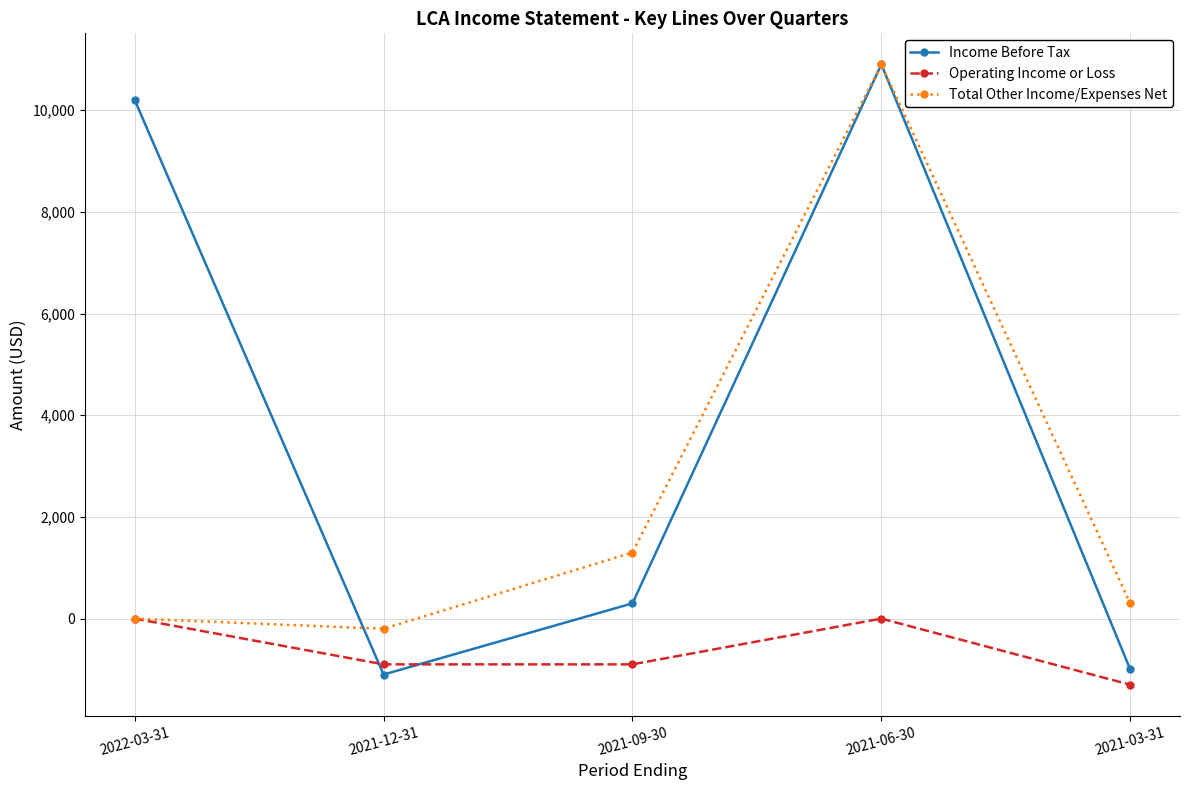

Between 2021-09-30 and 2021-06-30, which series saw the biggest shift?

Income Before Tax